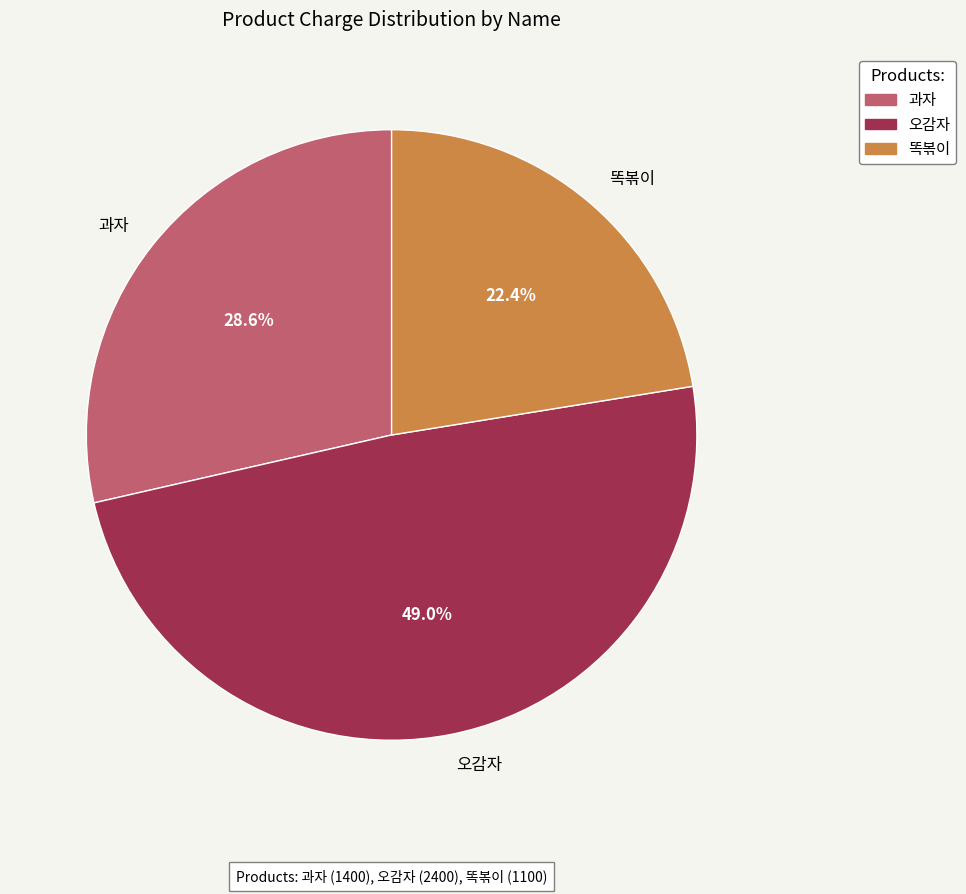

Between 똑볶이 and 오감자, which is larger?

오감자